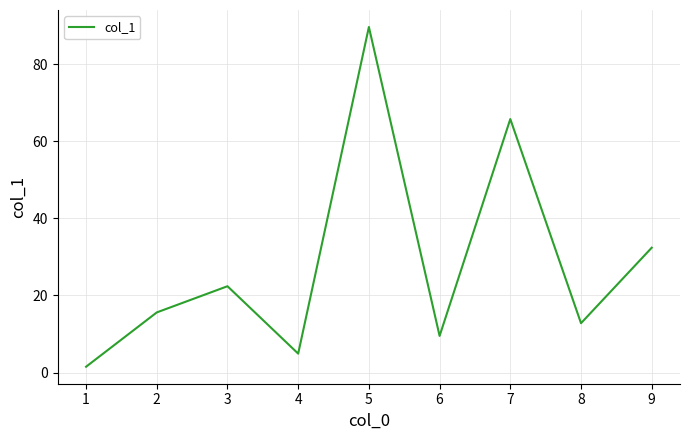

Reading right to left, extract all data points from this chart.

32.4	12.8	65.8	9.5	89.7	4.9	22.4	15.6	1.5